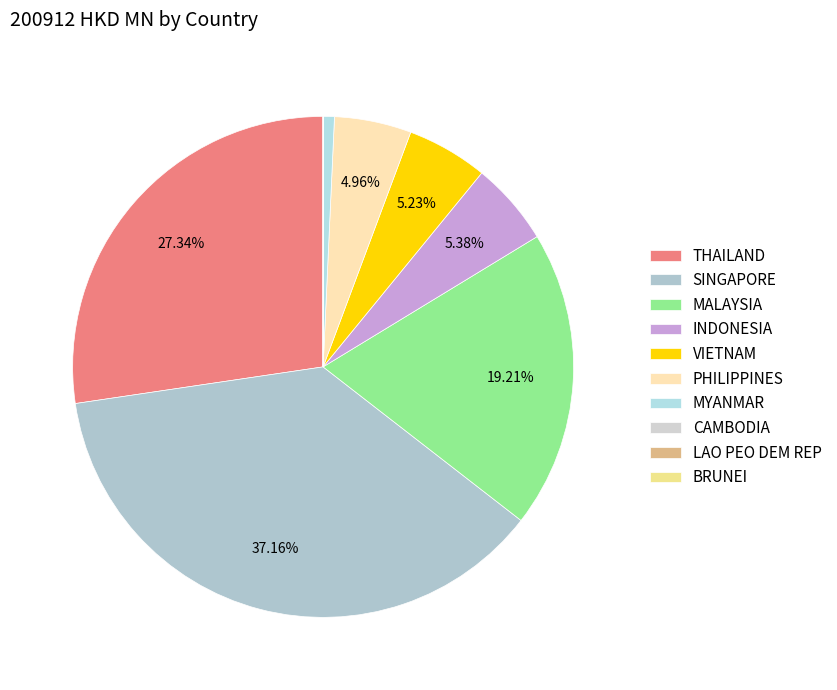

How many slices are in this pie chart?

10